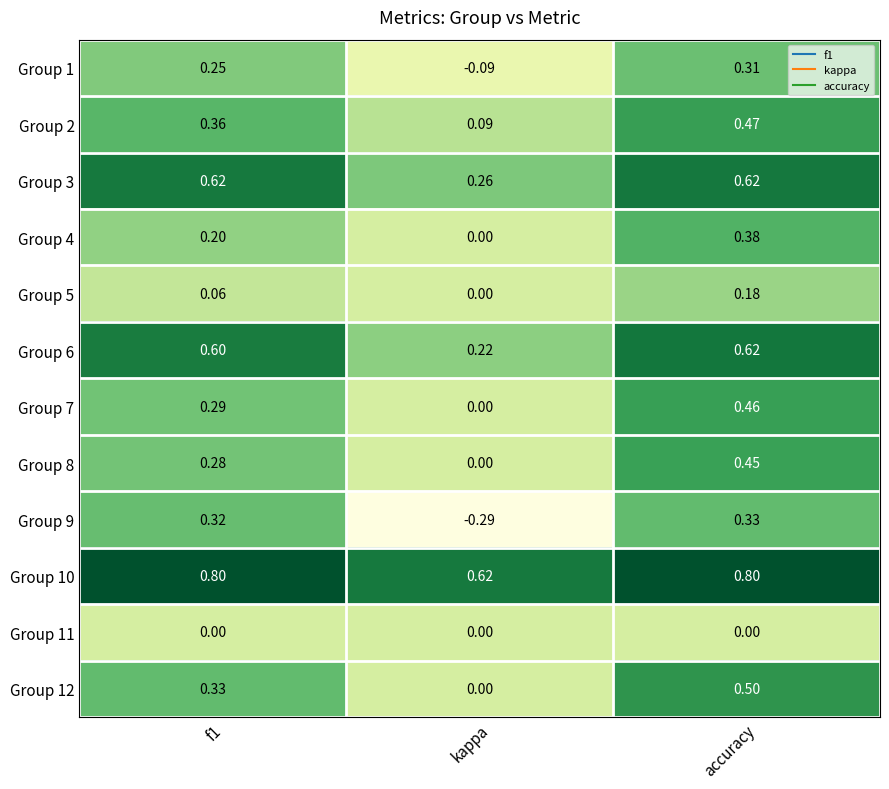

Is the value of Group 10 at kappa greater than the value of Group 12 at f1?

Yes